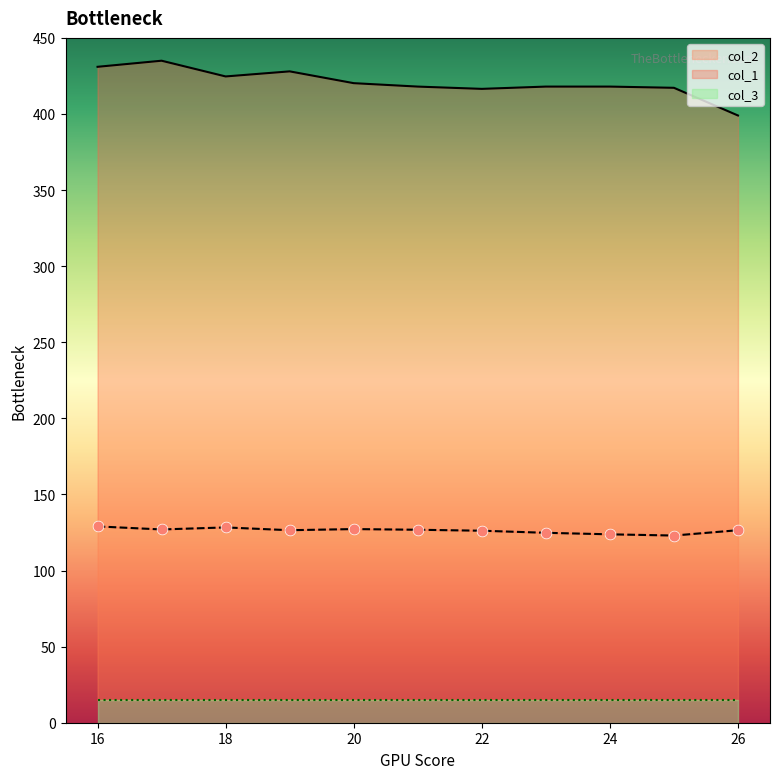

Is the value of col_2 at 17 greater than the value of col_3 at 20?

Yes